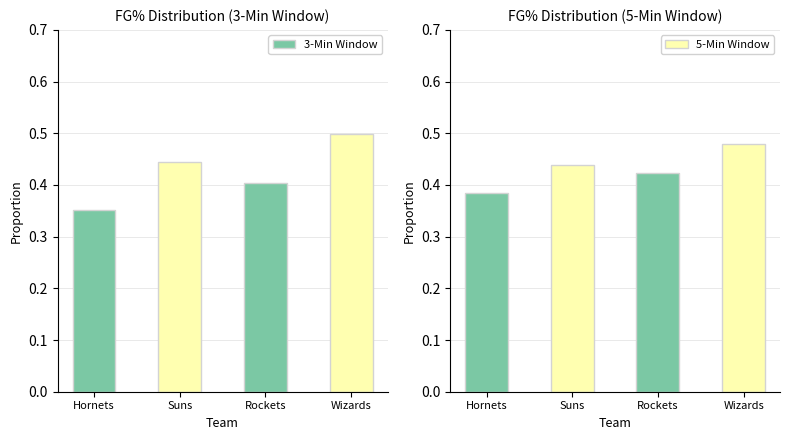

What are all the series names shown in the legend?

3-Min Window, 5-Min Window